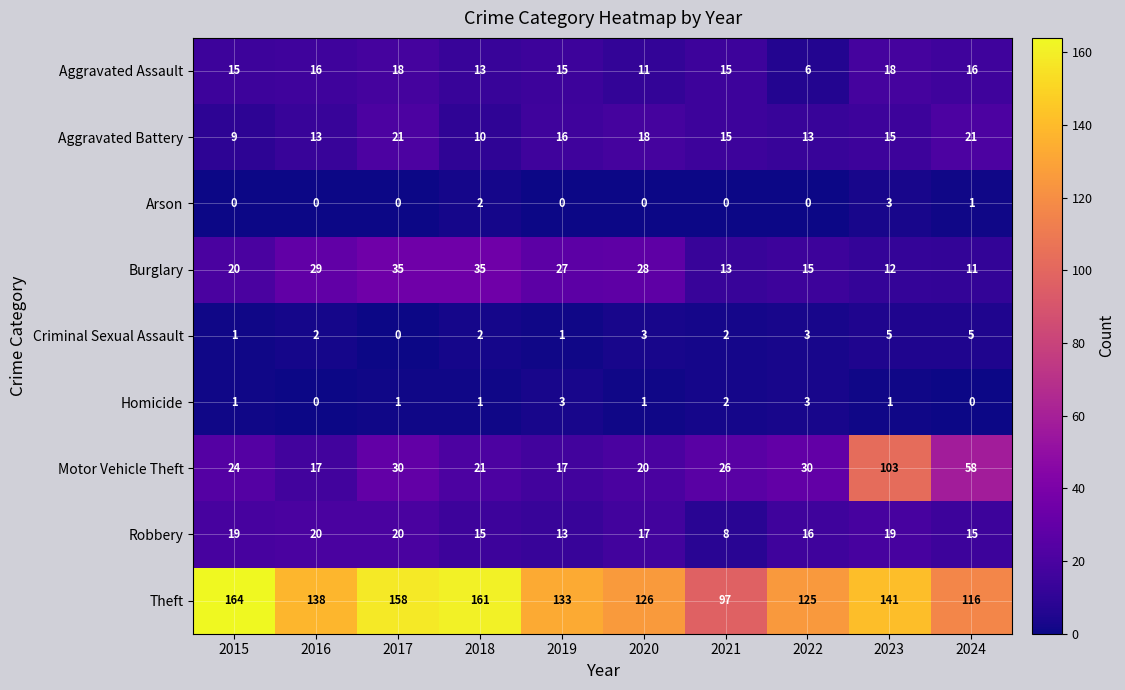

Which series changed the most between 2015 and 2020?

Theft